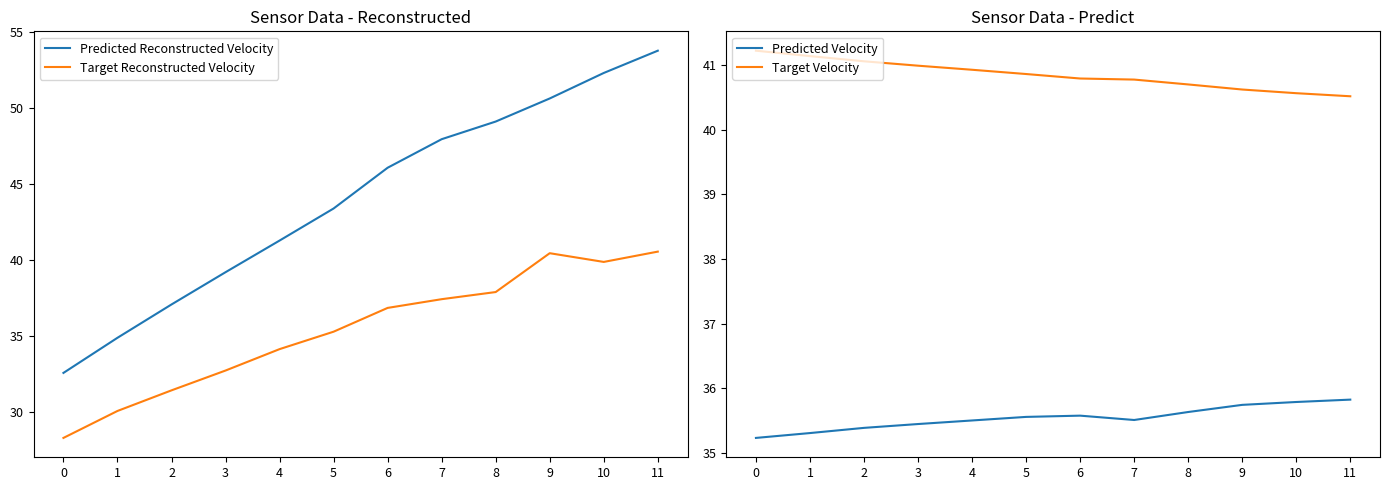

What is the approximate value of Predicted Velocity at 4?

35.5